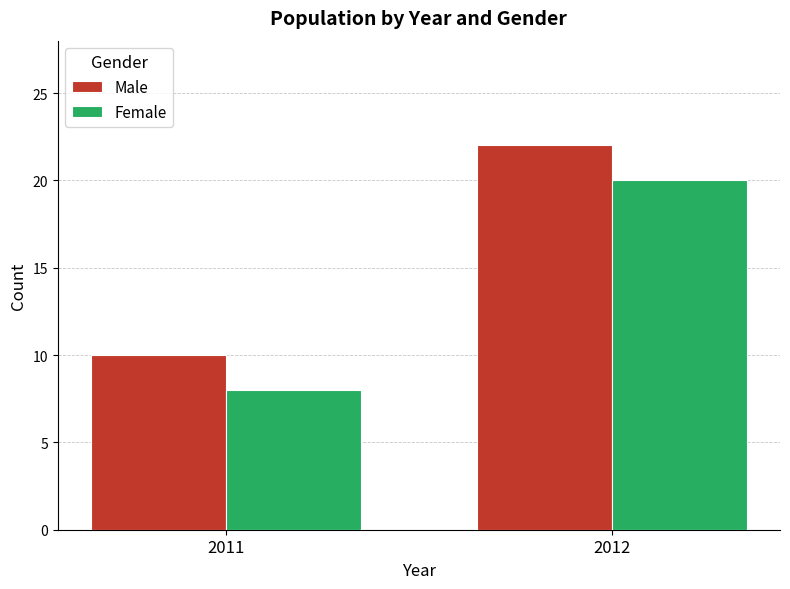

Reading left to right, list all the values displayed in this chart.

Male: 2011=10	2012=22
Female: 2011=8	2012=20